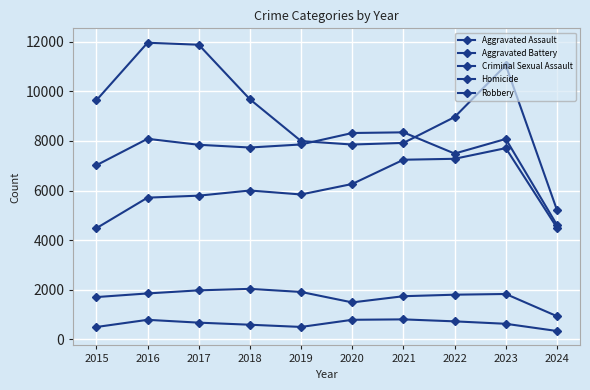

How many categories are shown in the chart?

10